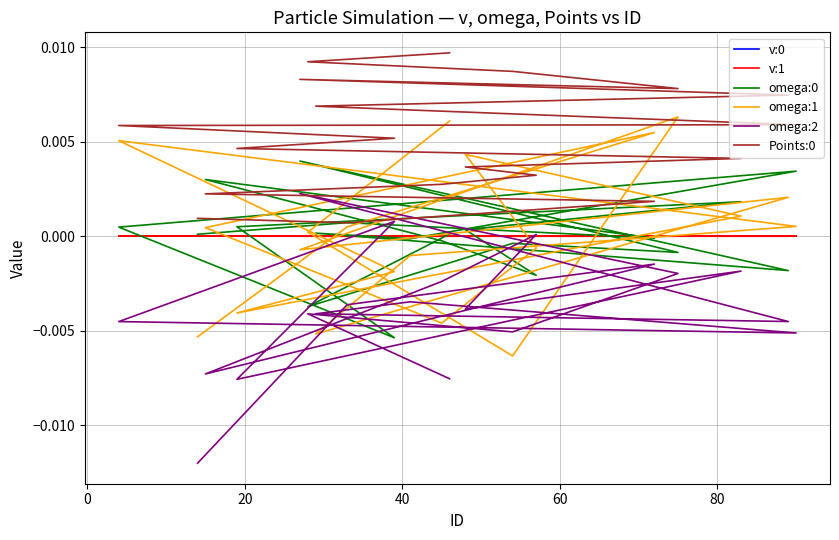

At which category does omega:1 reach its first local peak?

20